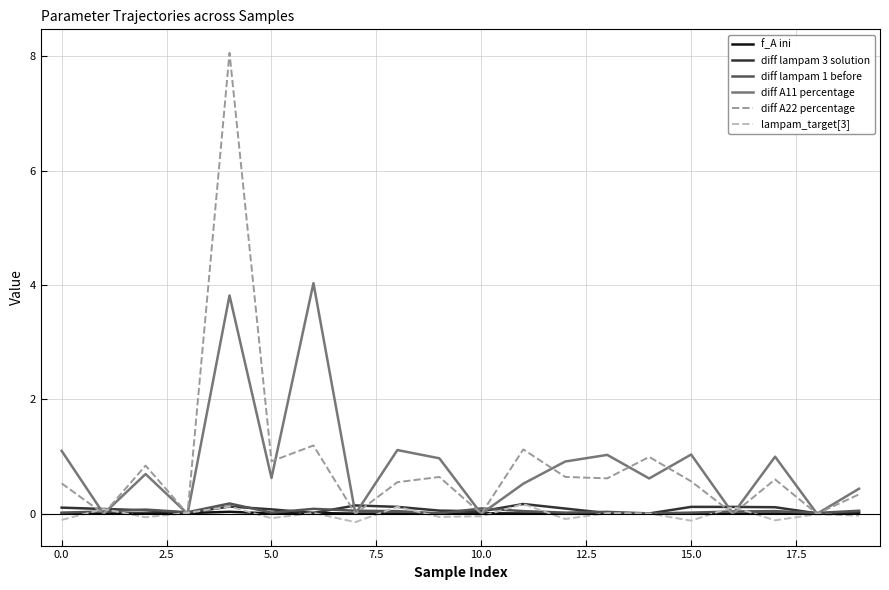

What is the greatest value displayed?

8.1